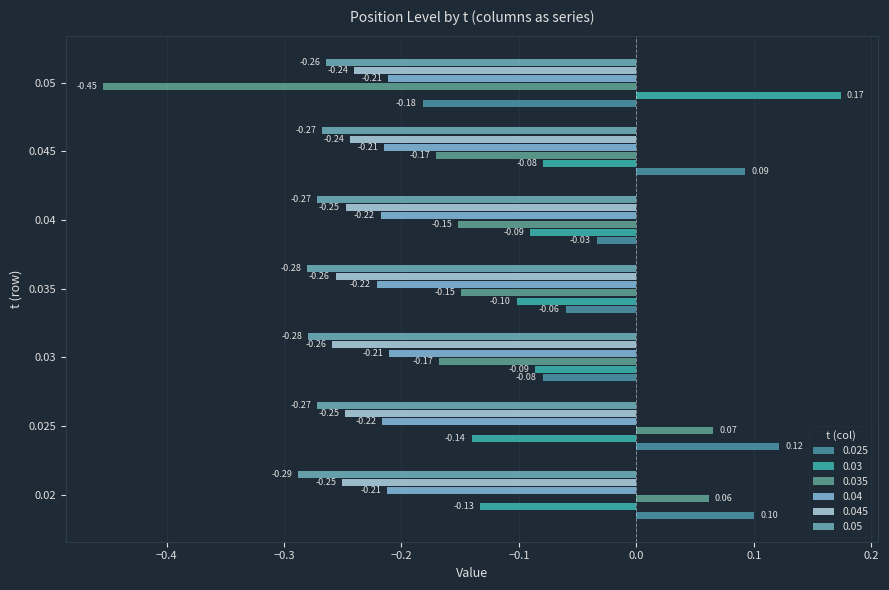

What is the maximum value shown in the chart?

0.2